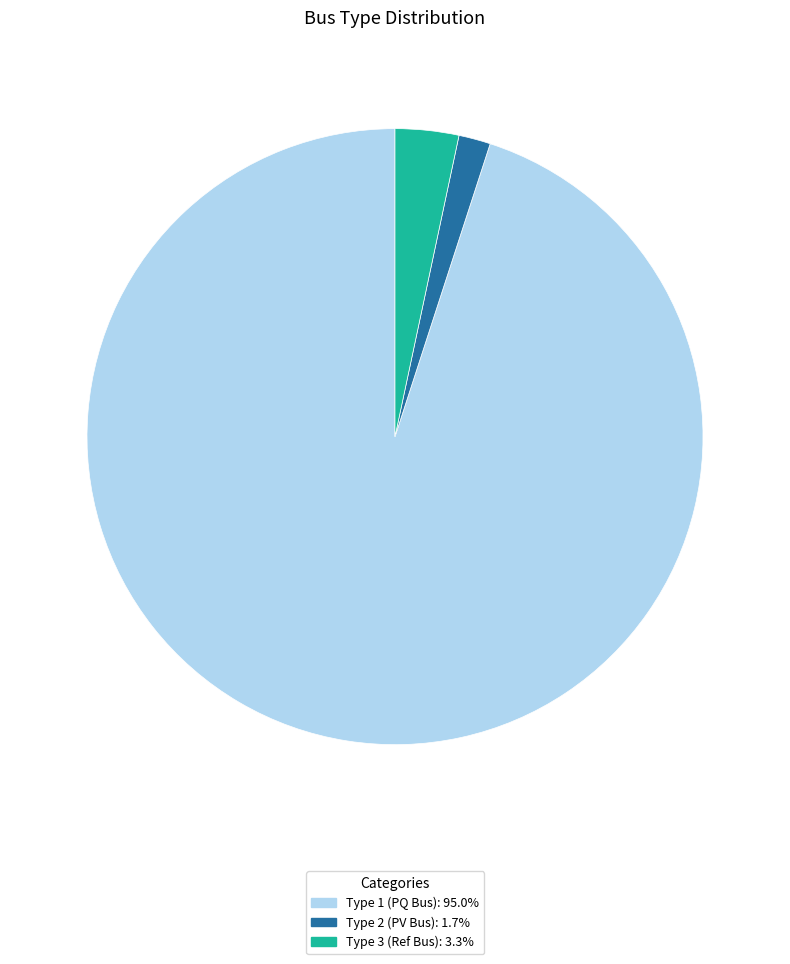

Is there any slice that represents more than half of the pie?

Yes